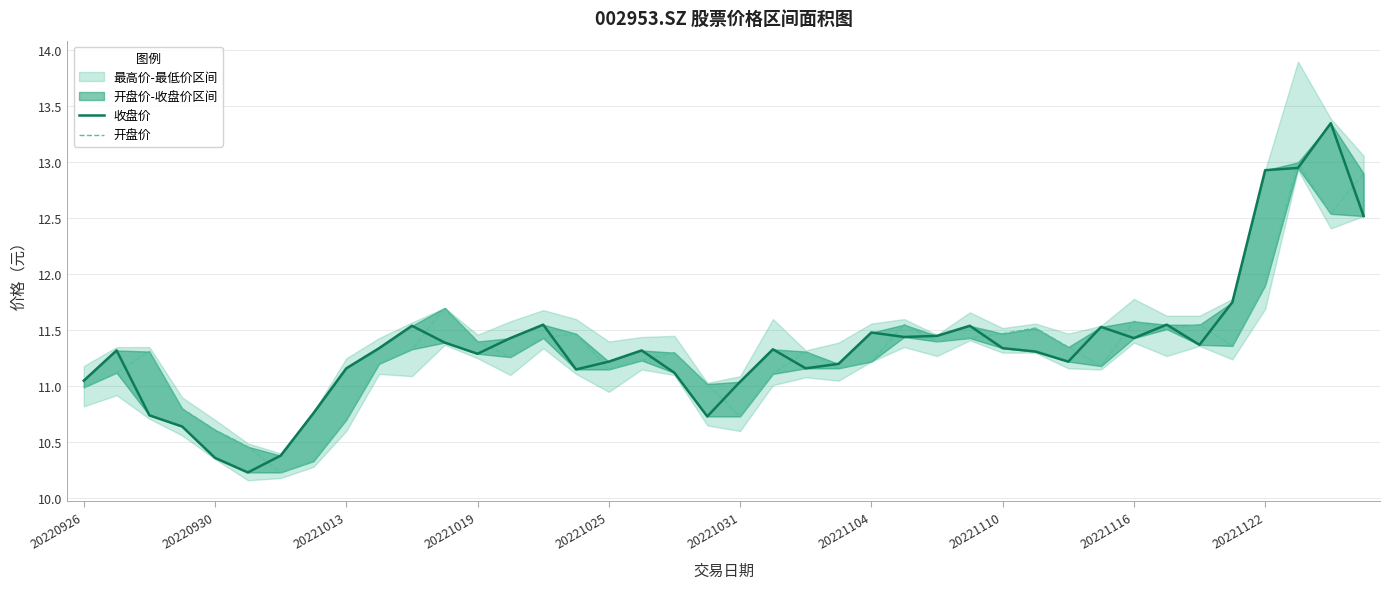

List the series in order of their overall mean, lowest first.

开盘价, 收盘价